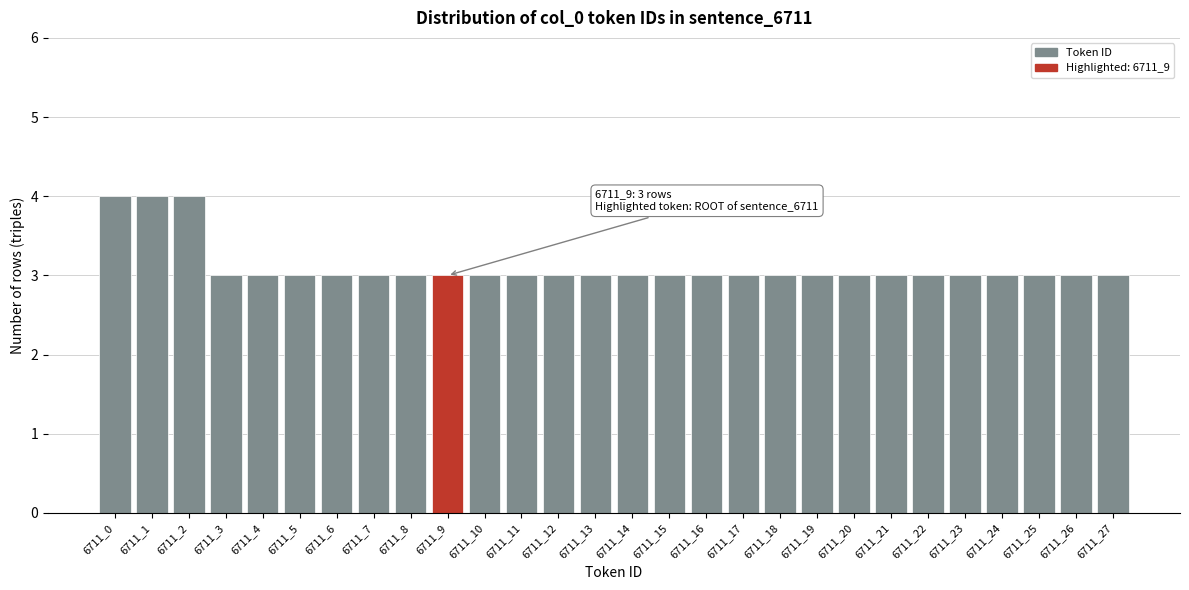

Reading right to left, what are all the values shown in this chart?

3	3	3	3	3	3	3	3	3	3	3	3	3	3	3	3	3	3	3	3	3	3	3	3	3	4	4	4